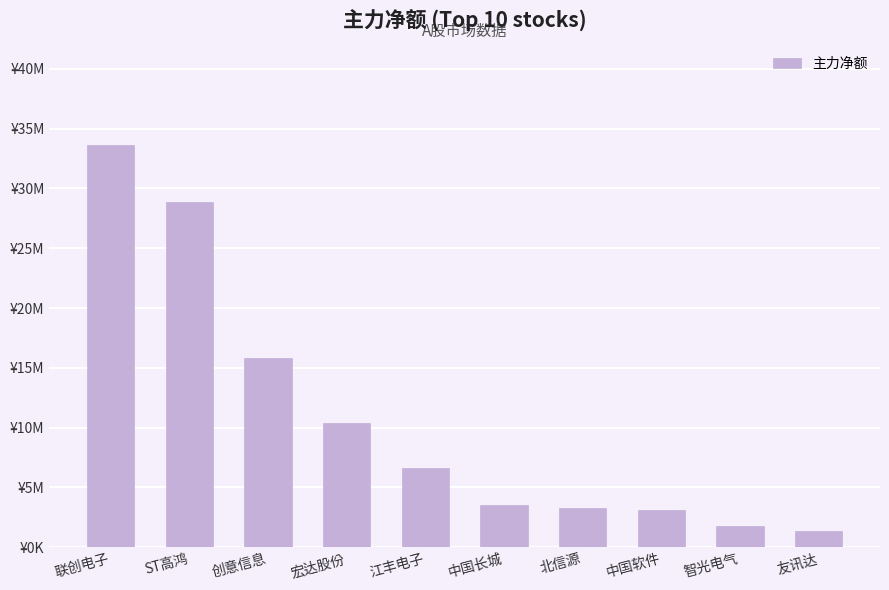

What is the value of the 8th bar from the left?

3085416